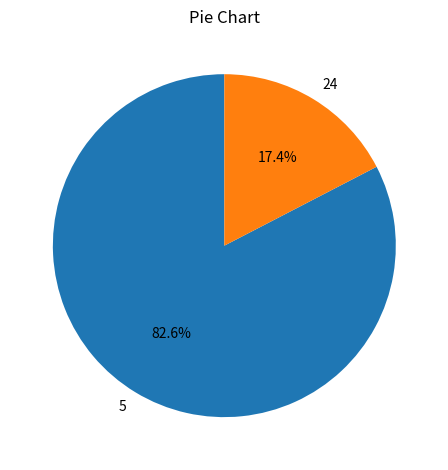

Does any single category account for the majority?

Yes